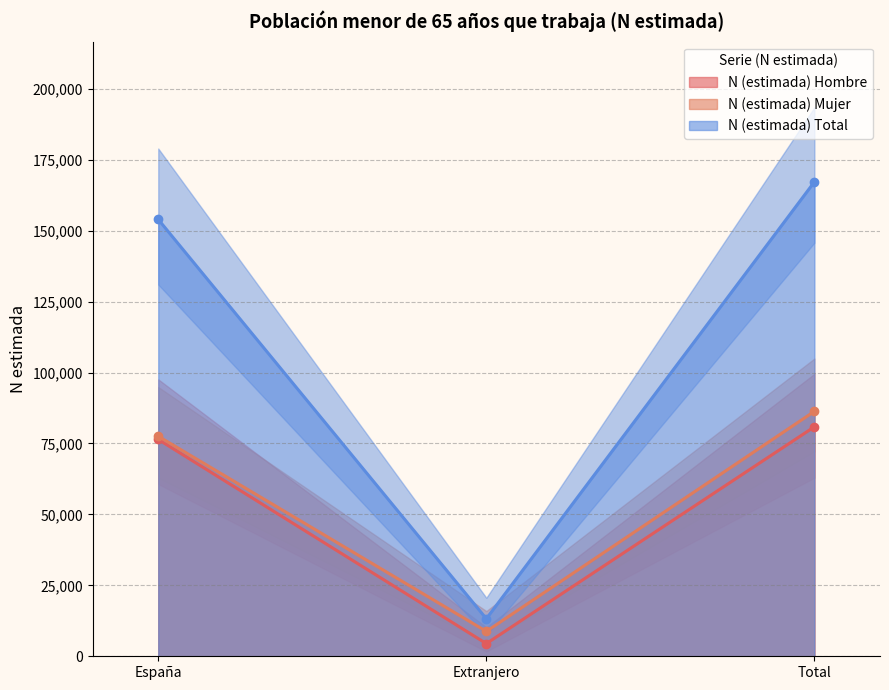

Which category has the highest value in the N (estimada) Total series?

Total